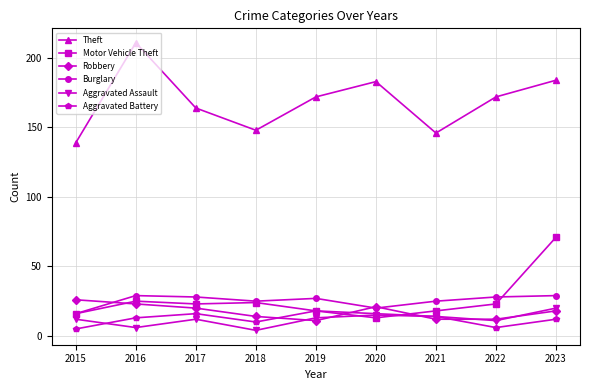

True or false: Burglary and Aggravated Assault cross at least once.

False